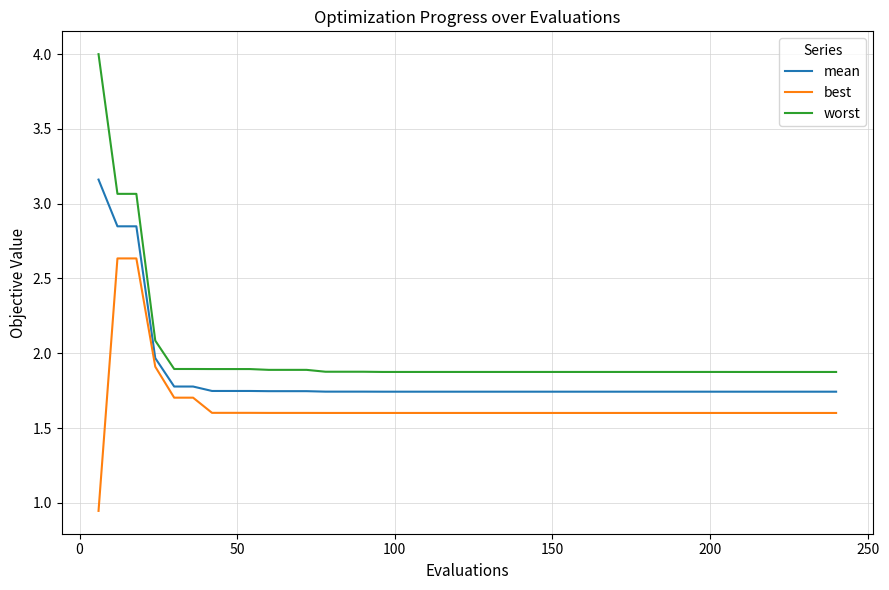

At how many categories does at least one series exceed 2?

4